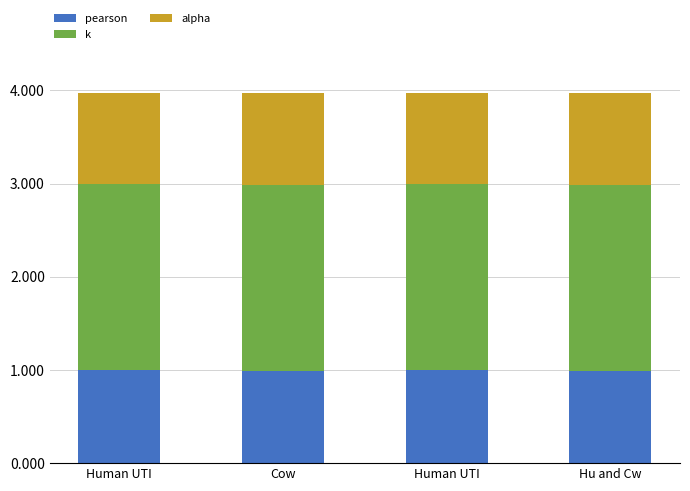

Are the bars horizontal?

No